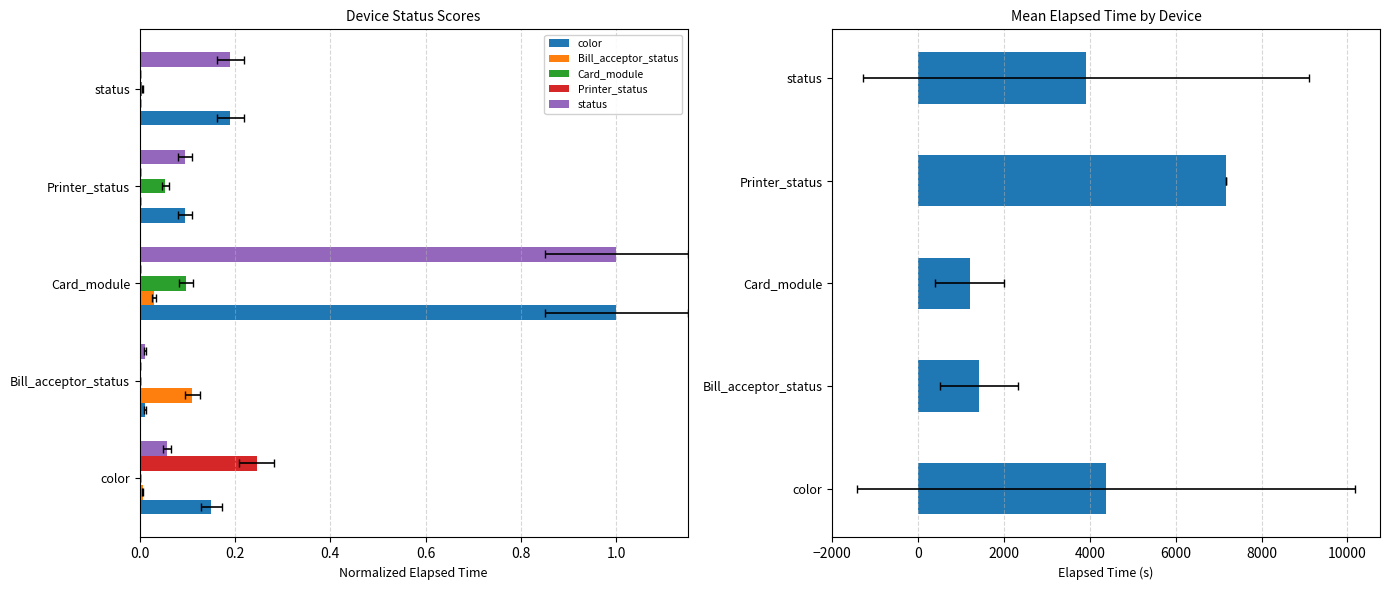

What is the approximate value of Avg Elapsed Time at status?

3912.0